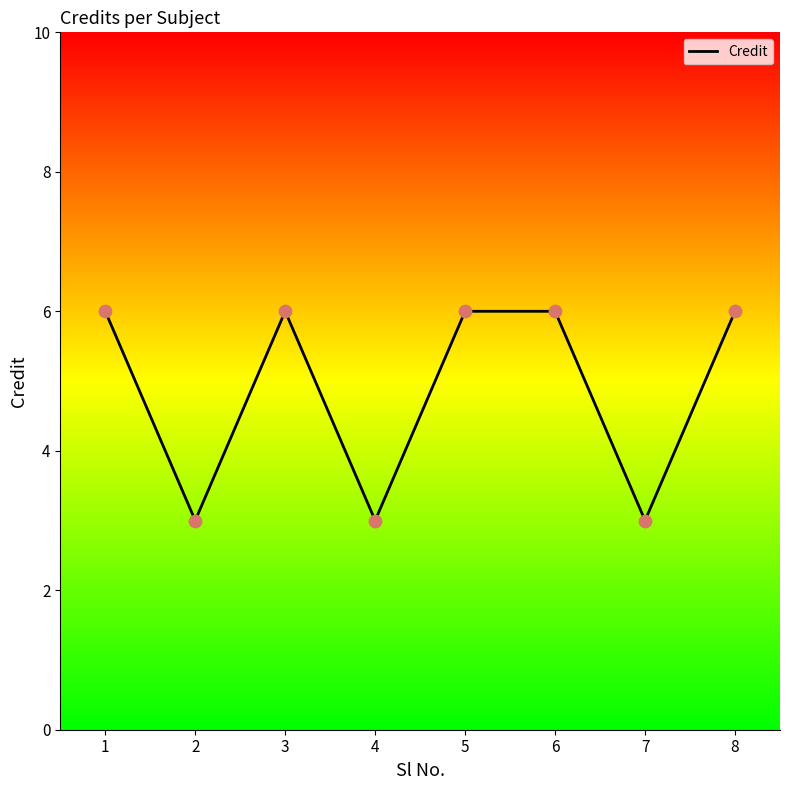

Which has a higher value, 4 or 3?

3